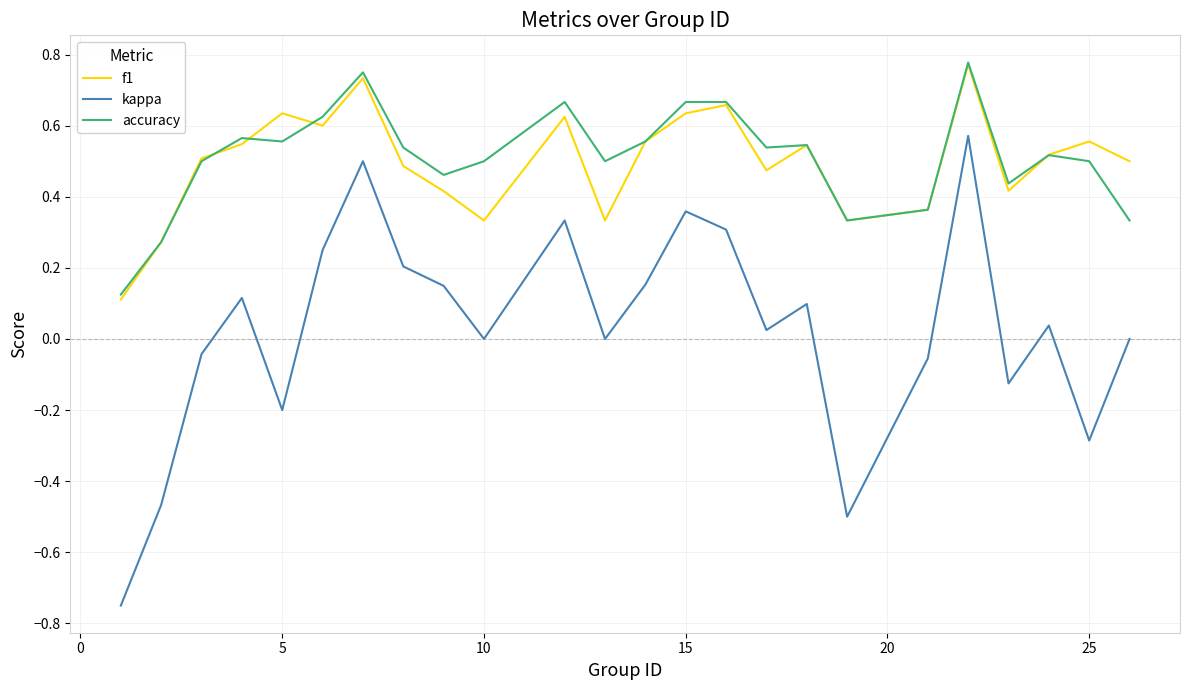

Which series has the largest range (max minus min)?

kappa